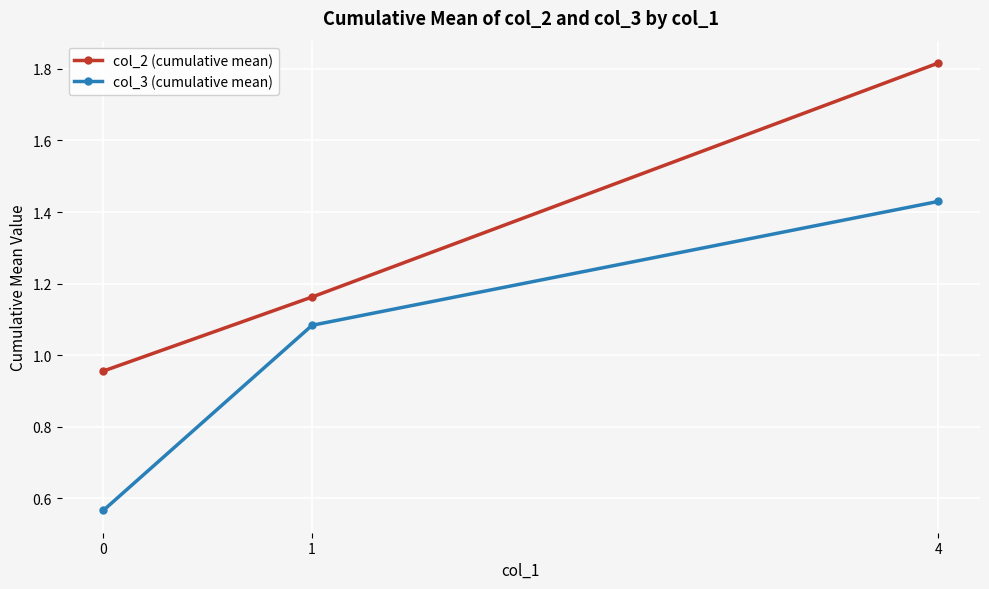

The value of col_2 (cumulative mean) at 4 is 2.4. True or false?

False